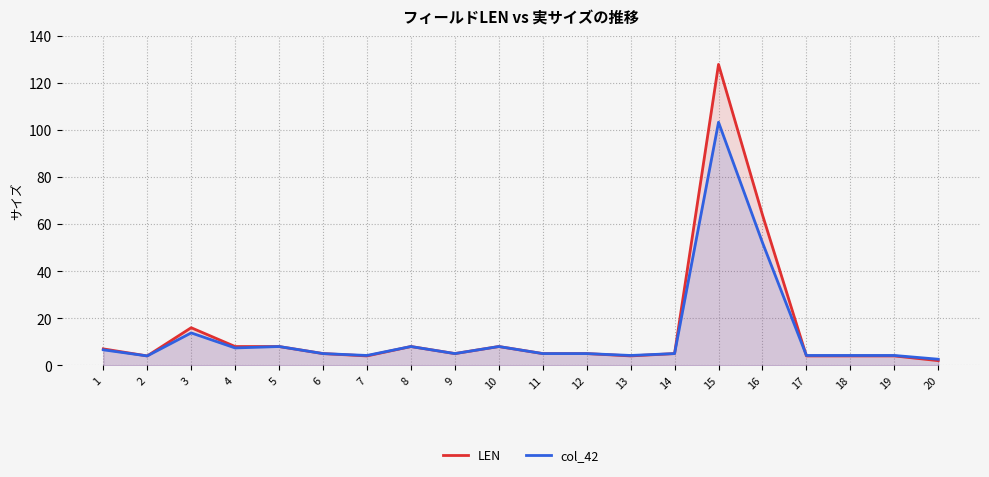

What value does the LEN series have at 18?

4.0